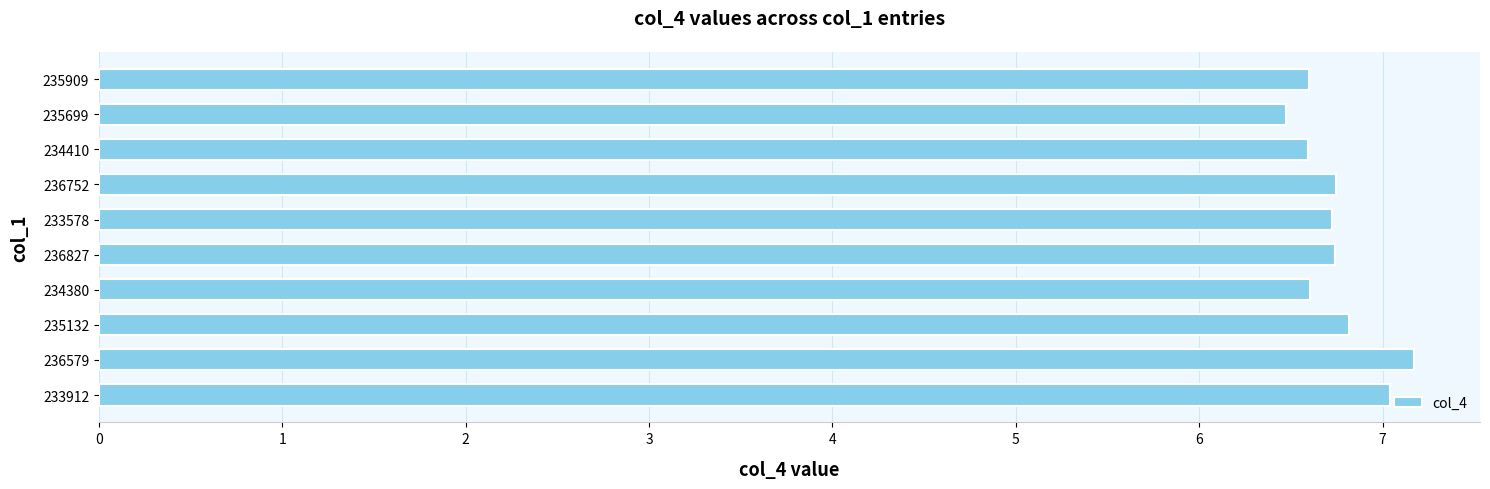

The value at 236752 is 12.1. True or false?

False